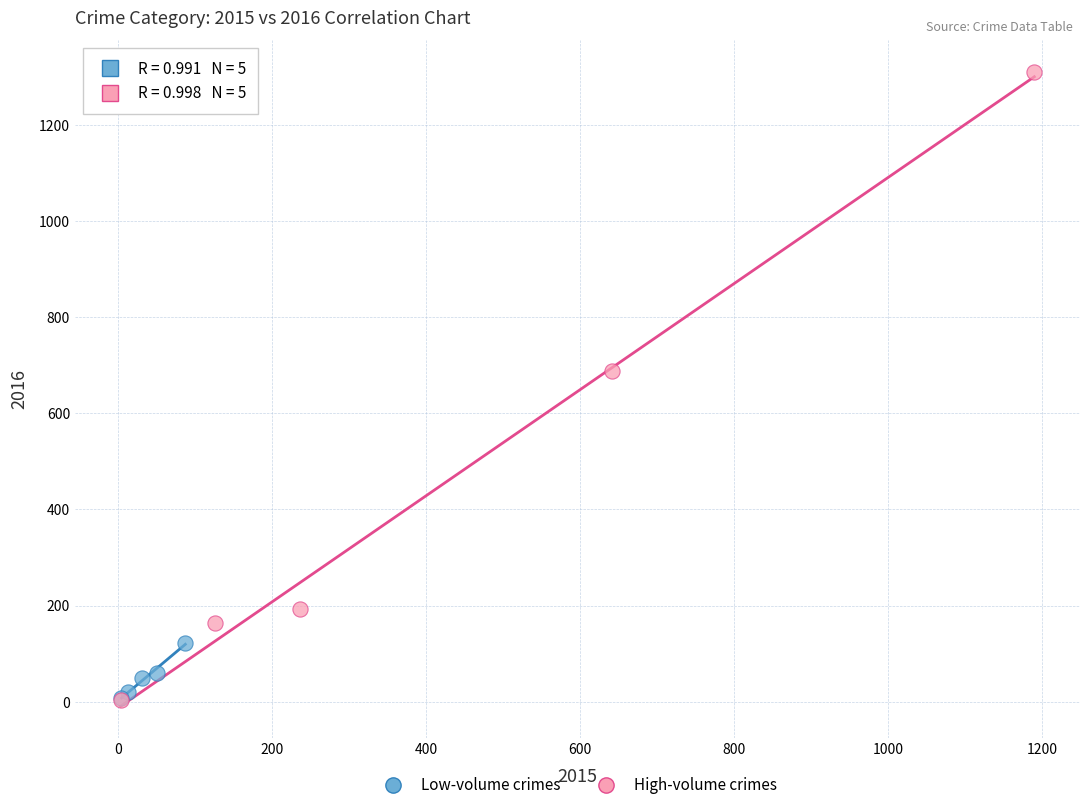

Which series reaches the maximum Y coordinate?

High-volume crimes